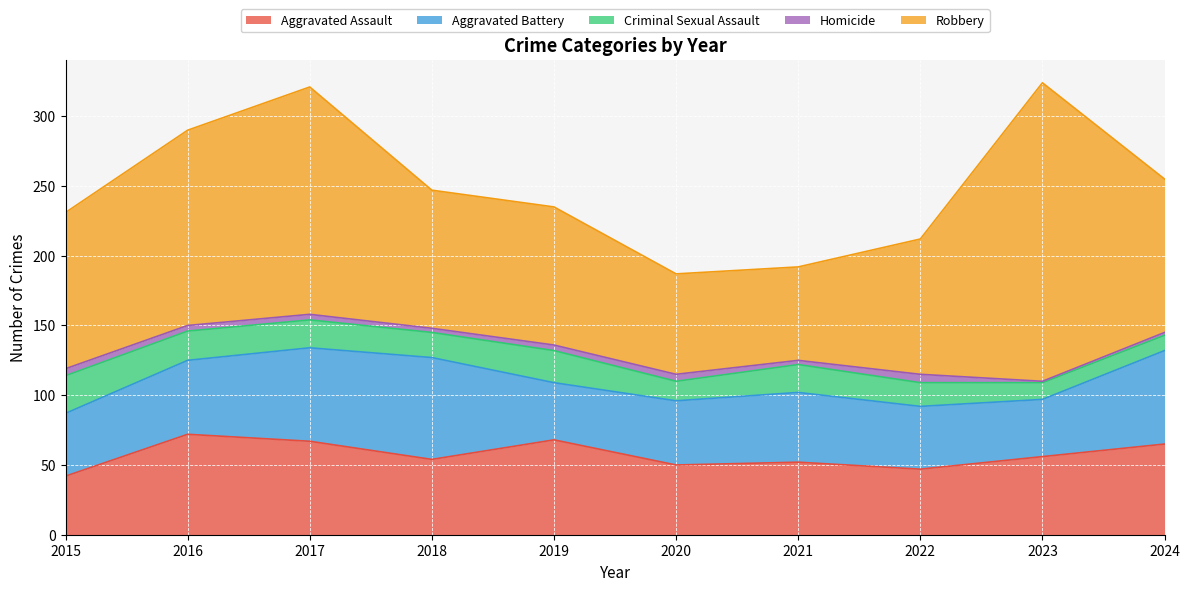

What is the total value across all series at 2019?

235